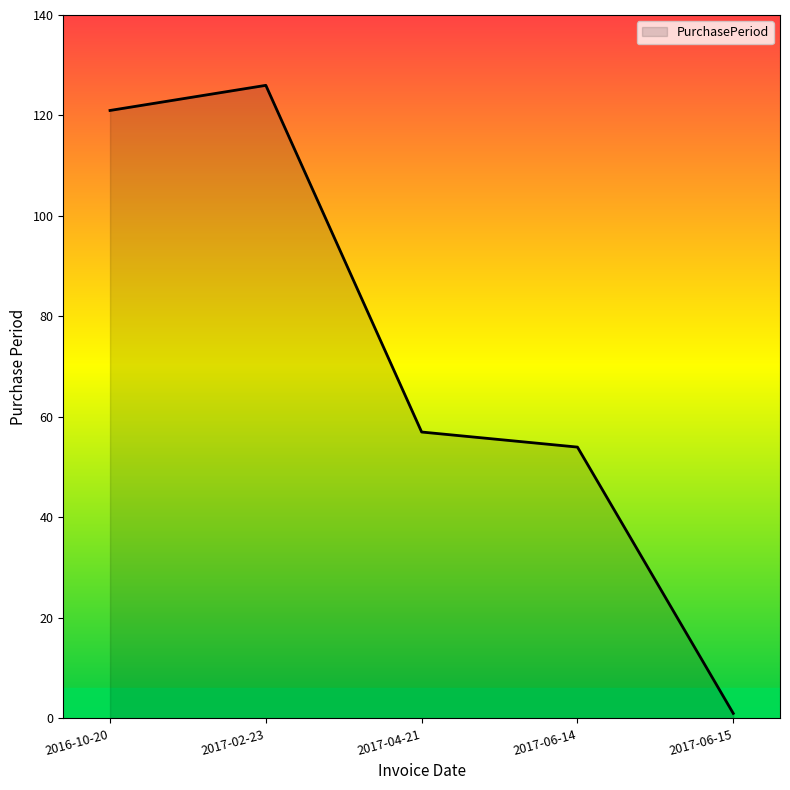

What position from the left is 2017-04-21?

3